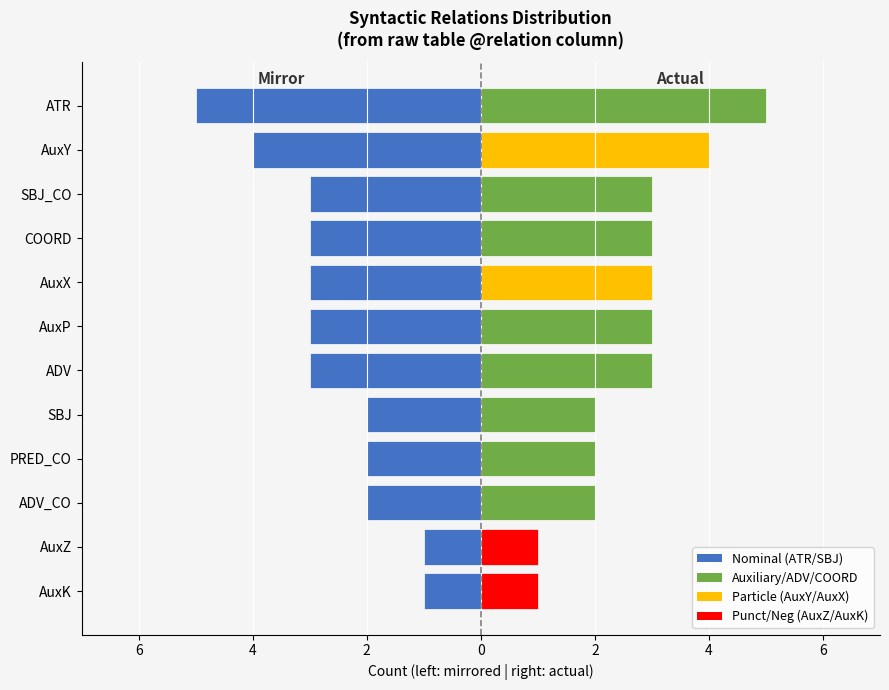

The value of Aux/ADV/COORD at AuxZ is 0. True or false?

False